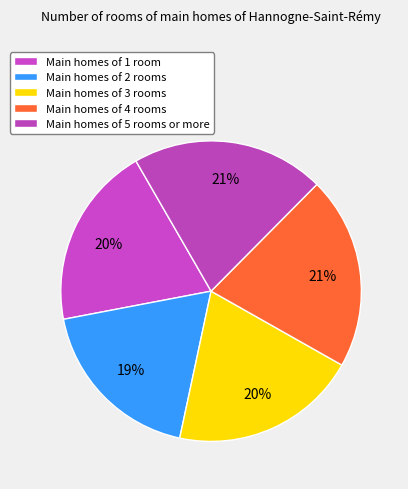

How many slices are in this pie chart?

5